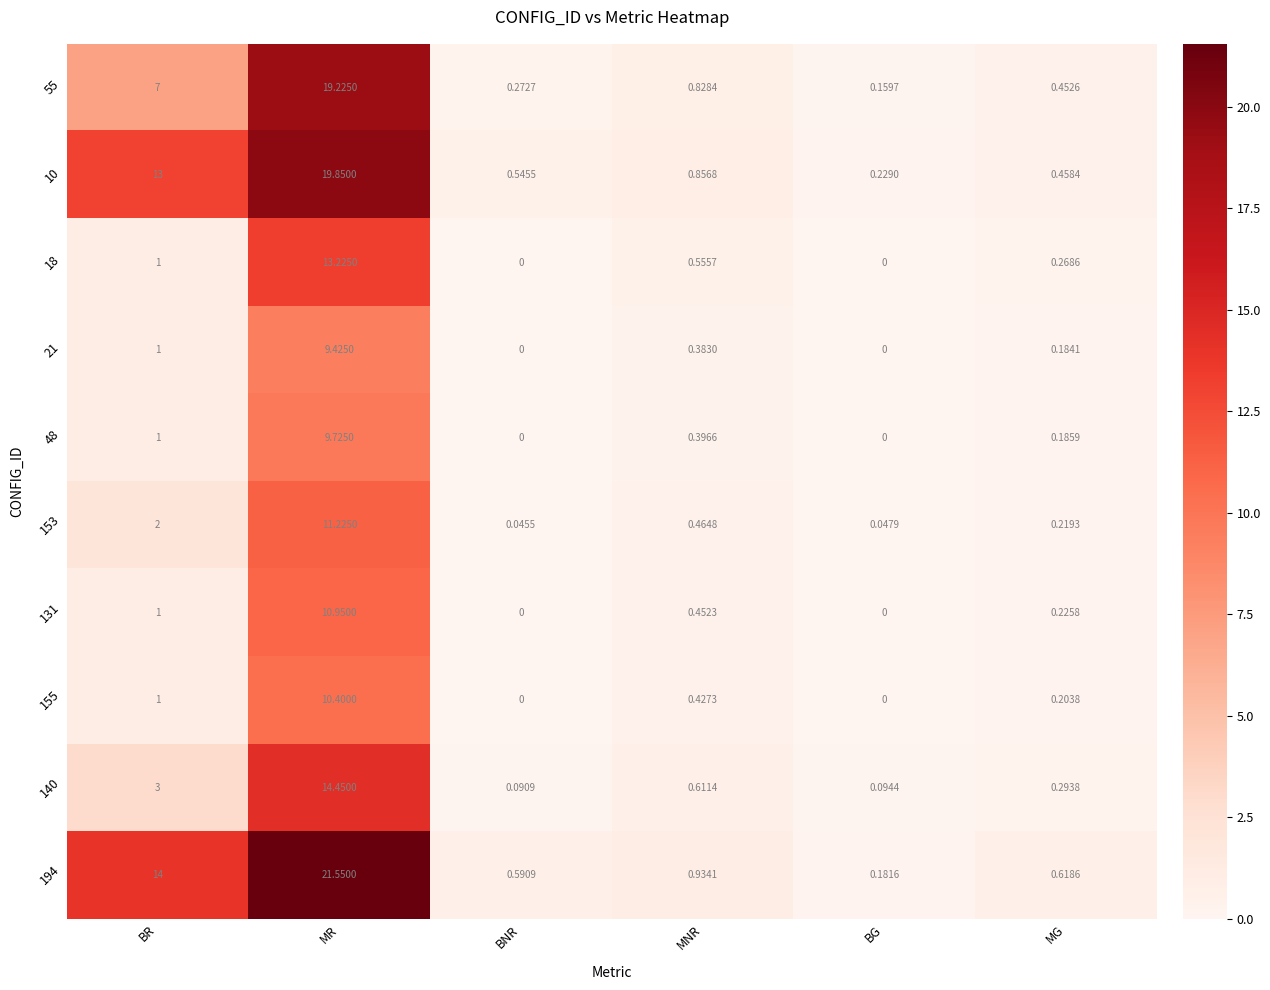

What is the greatest value displayed?

21.6